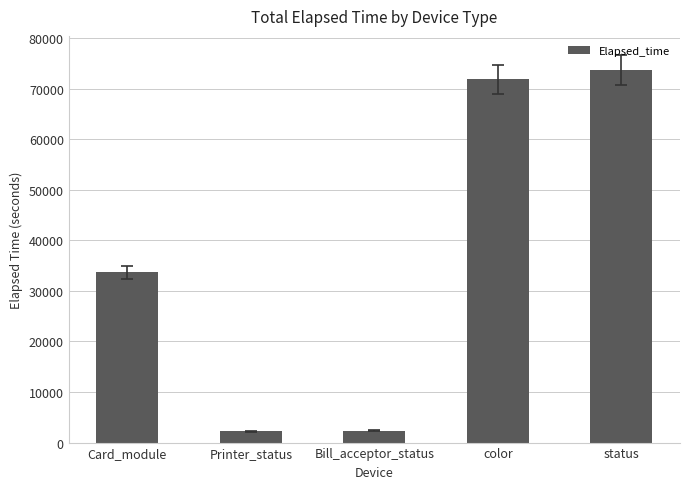

What is the sum of all values?

183694